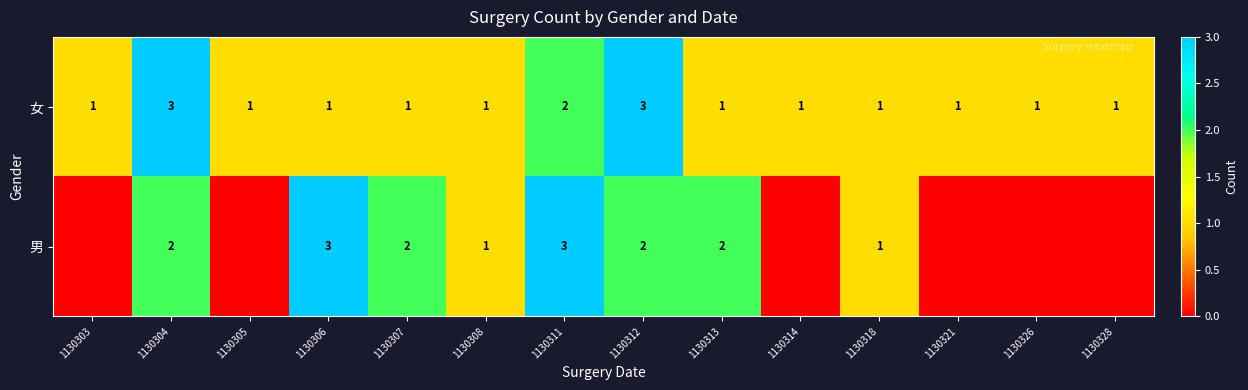

Which category has the highest value across all series?

1130304